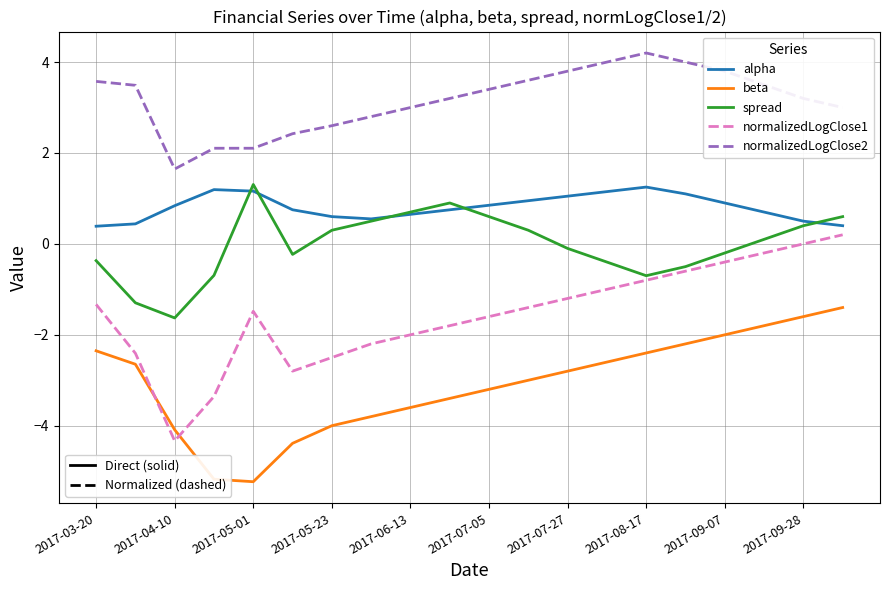

What is the greatest value displayed?

4.2